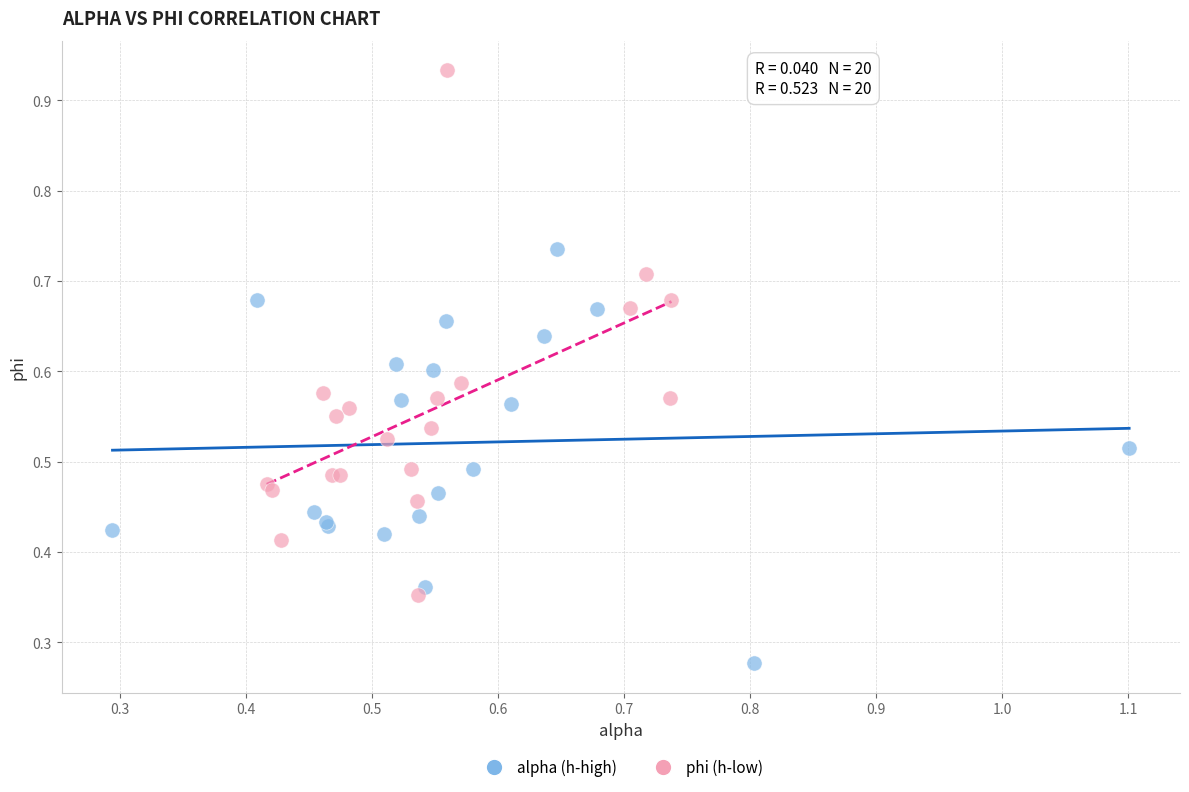

Which series reaches the minimum Y coordinate?

alpha (h-high)